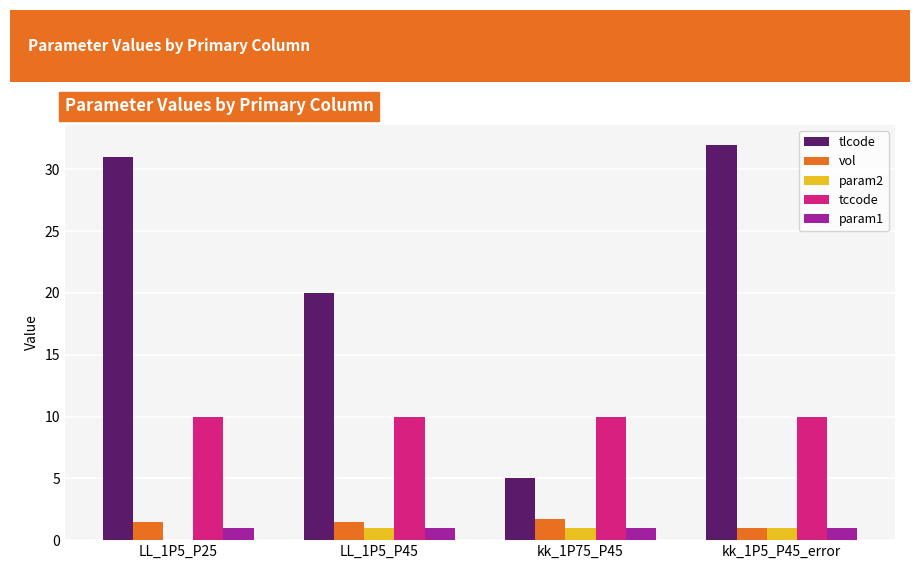

What is the highest value of the param2 series?

1.0